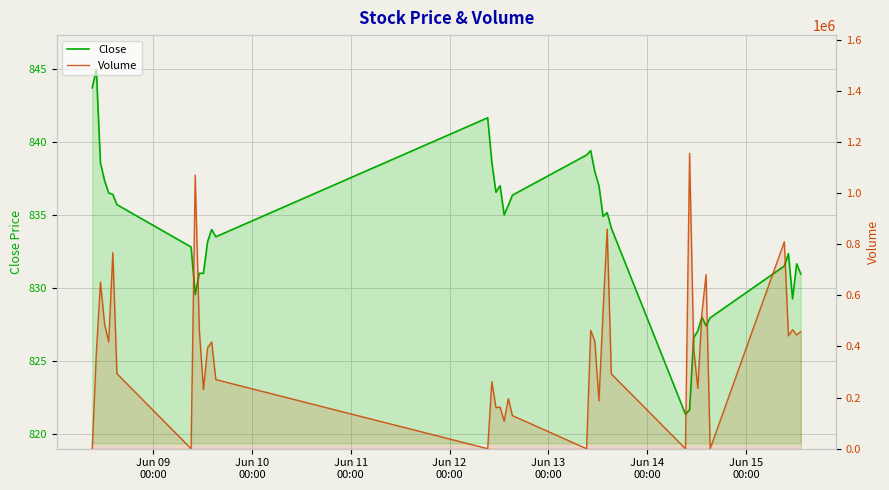

How many series are shown in this chart?

2